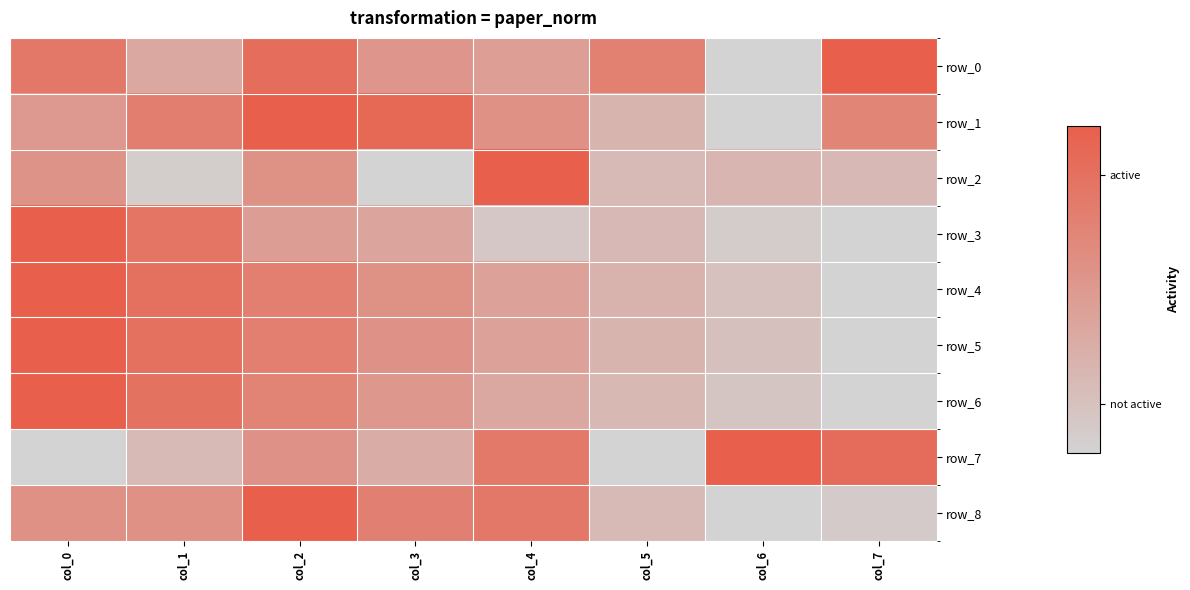

At which label does row_4 reach its minimum?

col_7